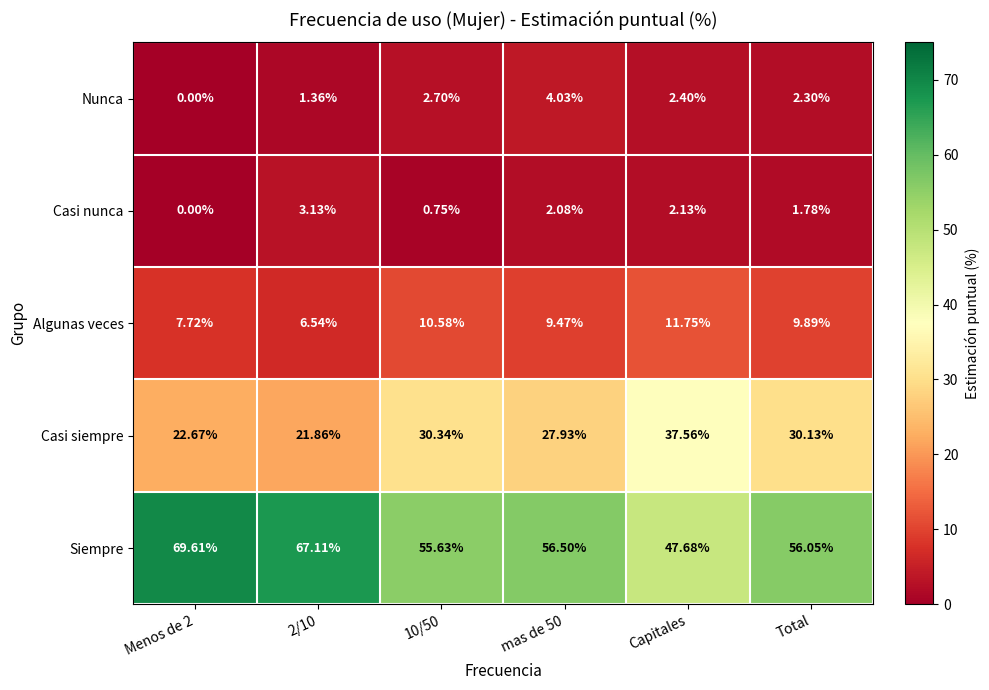

At which category is the sum across all series the highest?

Capitales